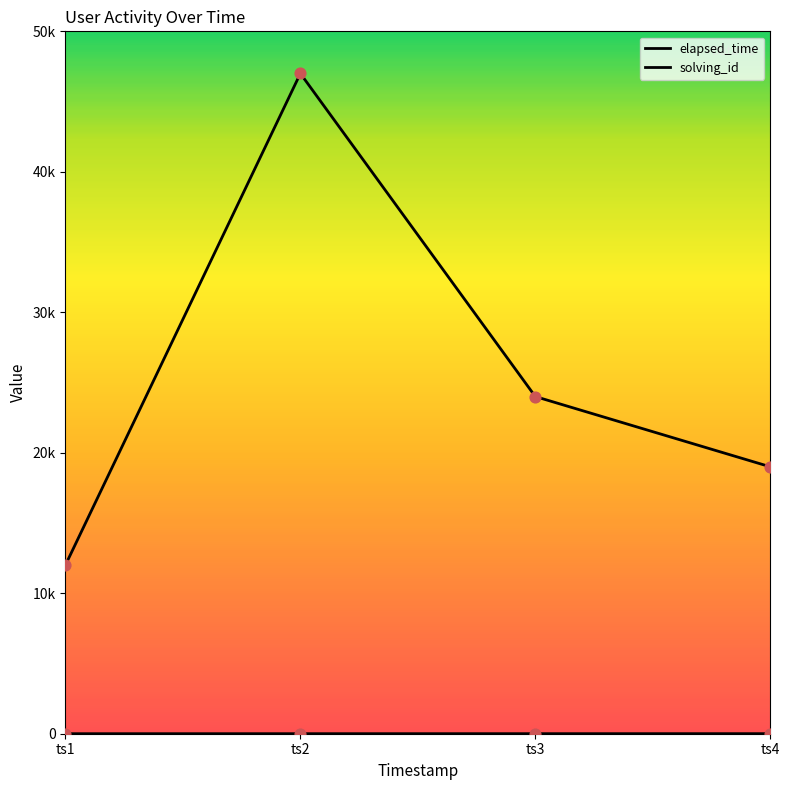

What are all the series names shown in the legend?

solving_id, elapsed_time